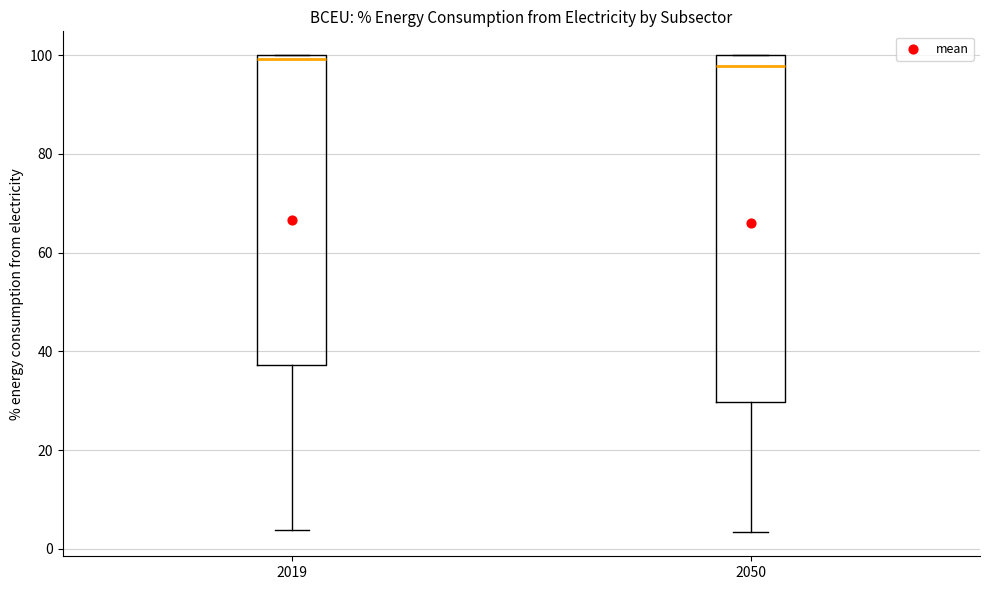

Reading left to right, transcribe this box plot: for each box, give where its median line is, the range the box spans, and where its two whiskers end, as read against the y-axis. The values are not printed on the chart, so give them approximately, as read against the axis.

2019: median 100 (just below the box's upper edge), box 38 to 100, whiskers 4 to 100
2050: median 98, box 30 to 100, whiskers 4 to 100